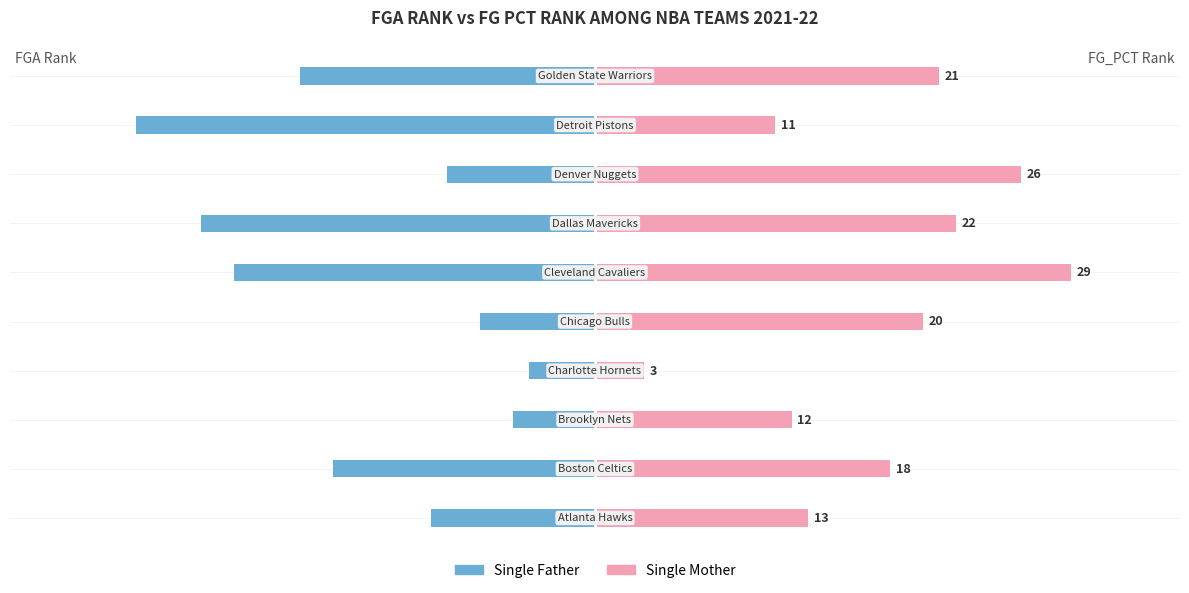

Is the value of Single Mother at 7 greater than the value of Single Father at 0?

Yes